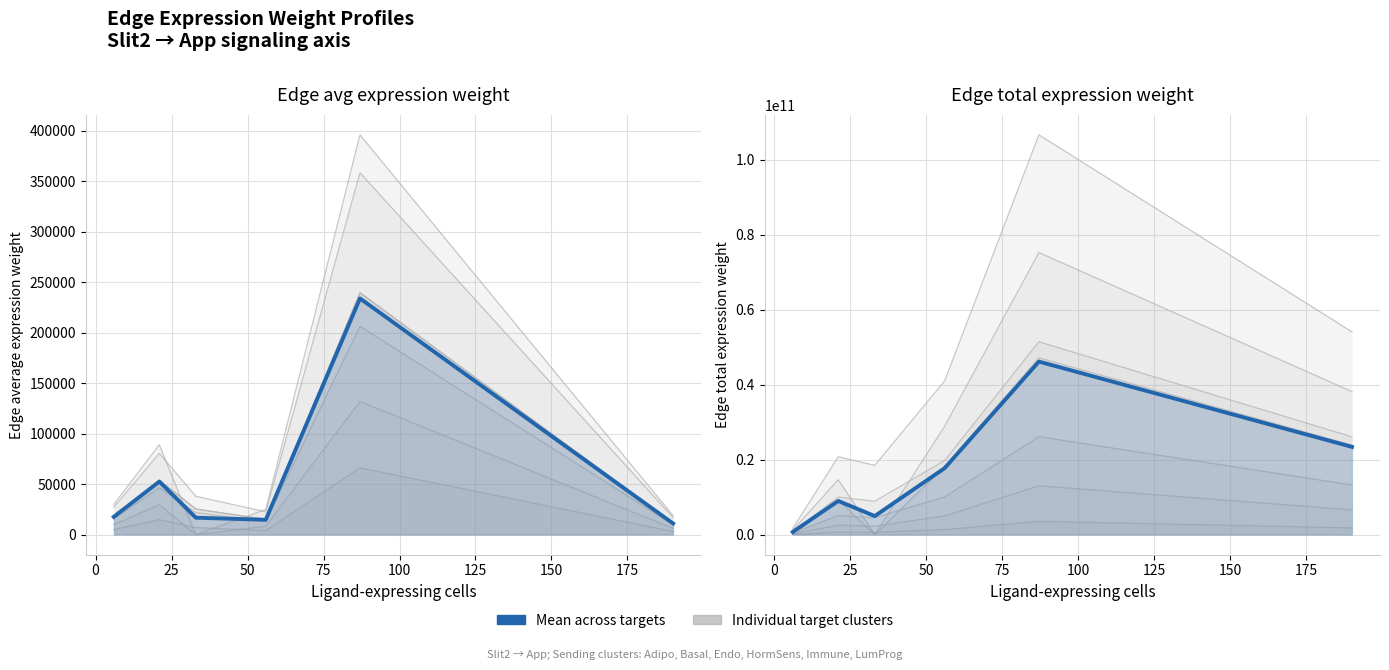

How many values are below 17762273566?

3